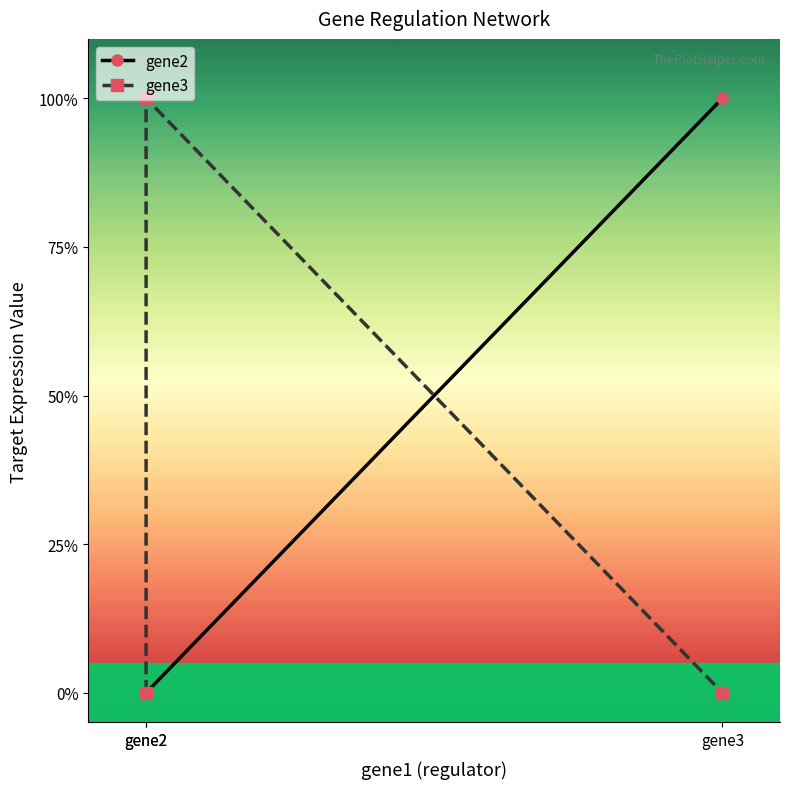

What is the maximum value for gene2?

1